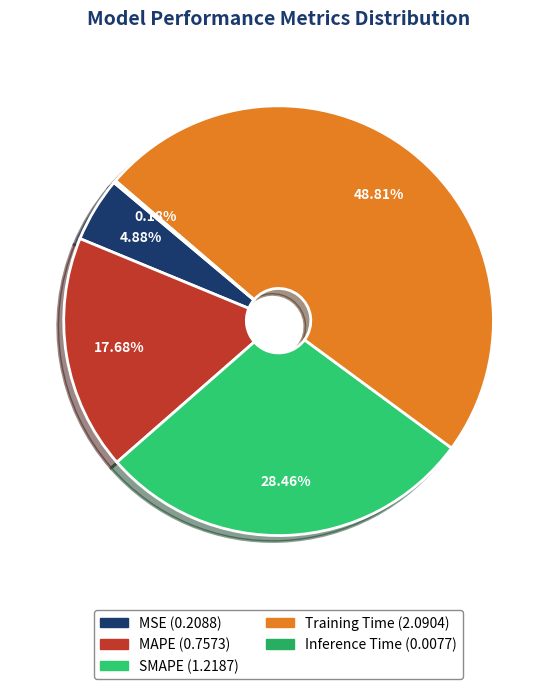

To the nearest percent, what is the combined percentage of Training Time and MSE?

54%